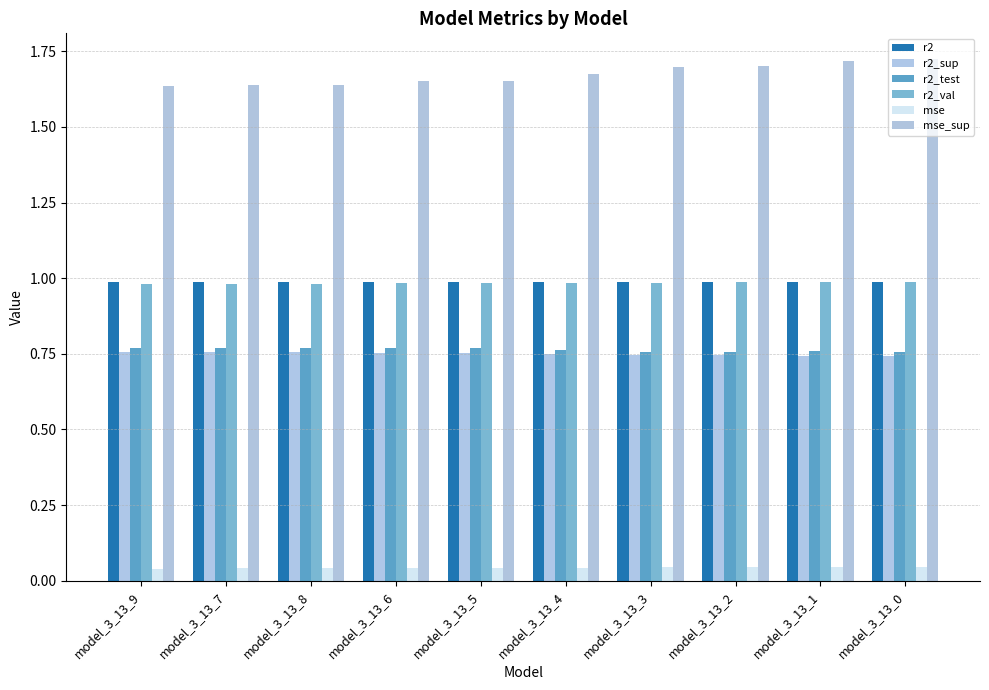

How many bars are there in total?

60